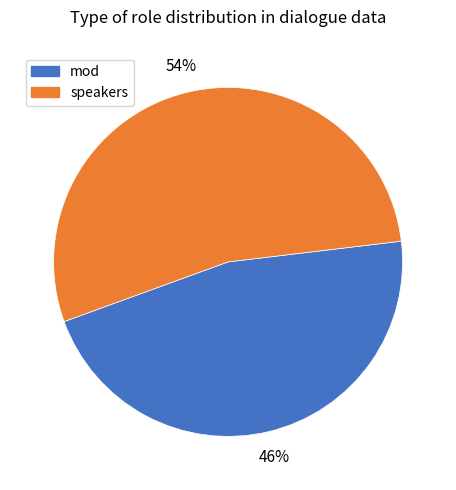

Between speakers and mod, which is larger?

speakers